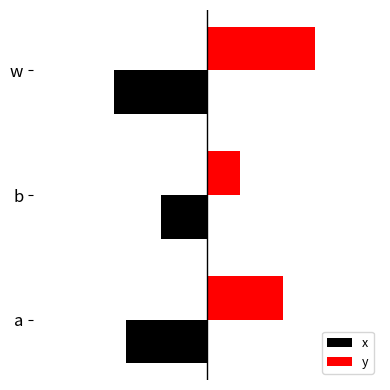

Rank the categories by y value from lowest to highest.

b, a, w